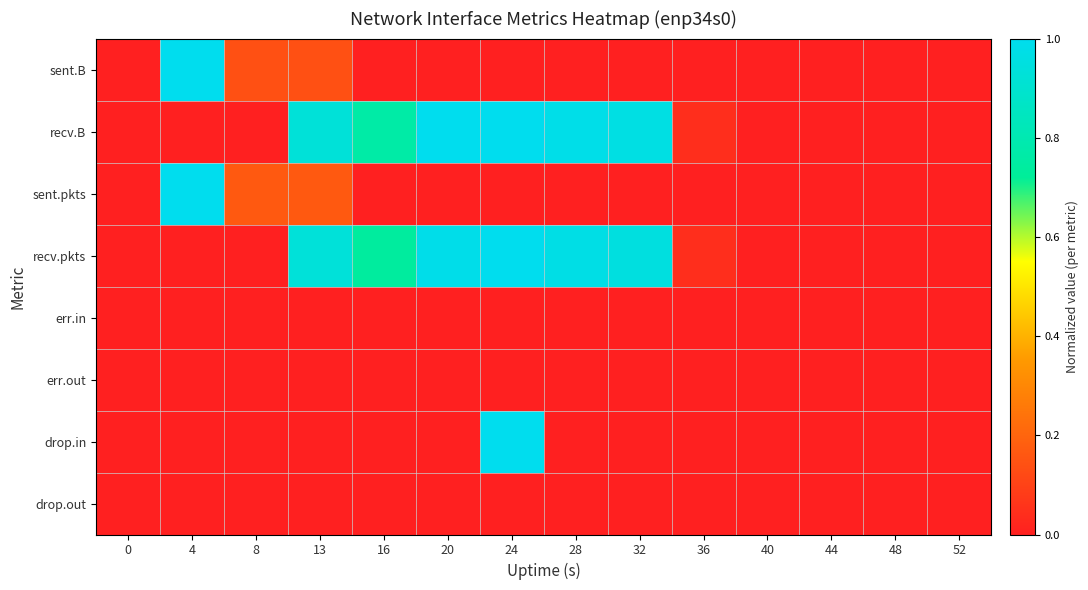

At how many categories does at least one series exceed 0?

9